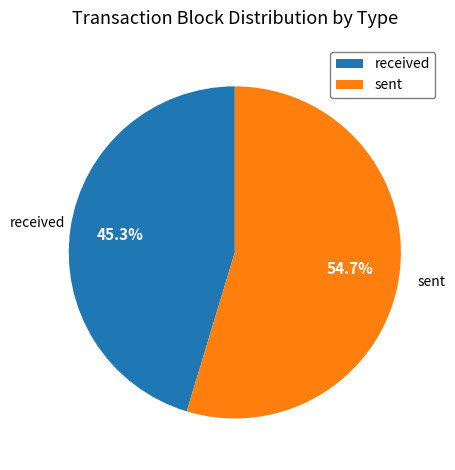

To the nearest percent, what percentage of the pie is received?

45%